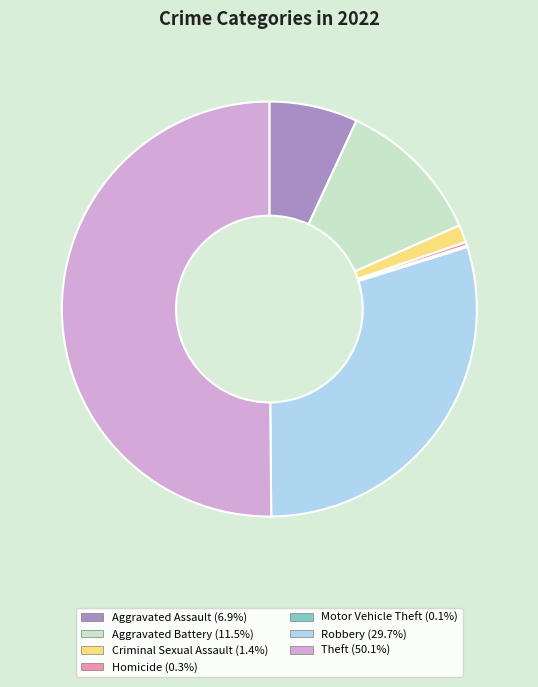

Which slice represents more than half of the pie?

Theft